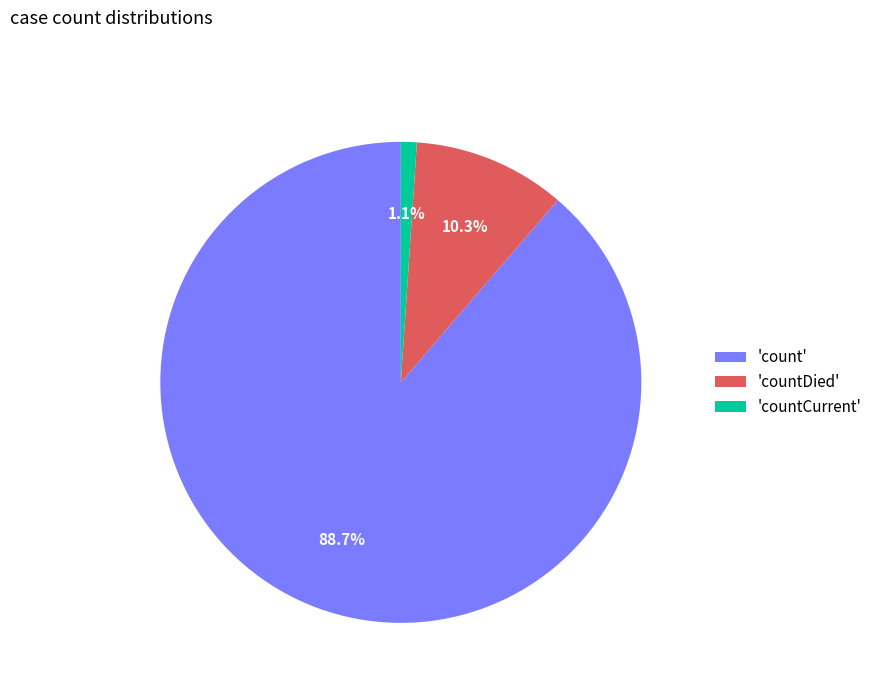

How many slices are in this pie chart?

3